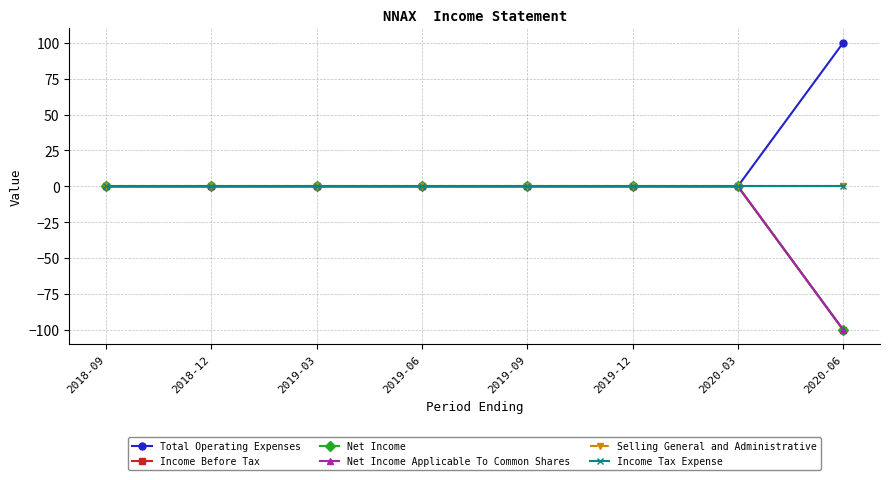

Does the chart have visible grid lines?

Yes